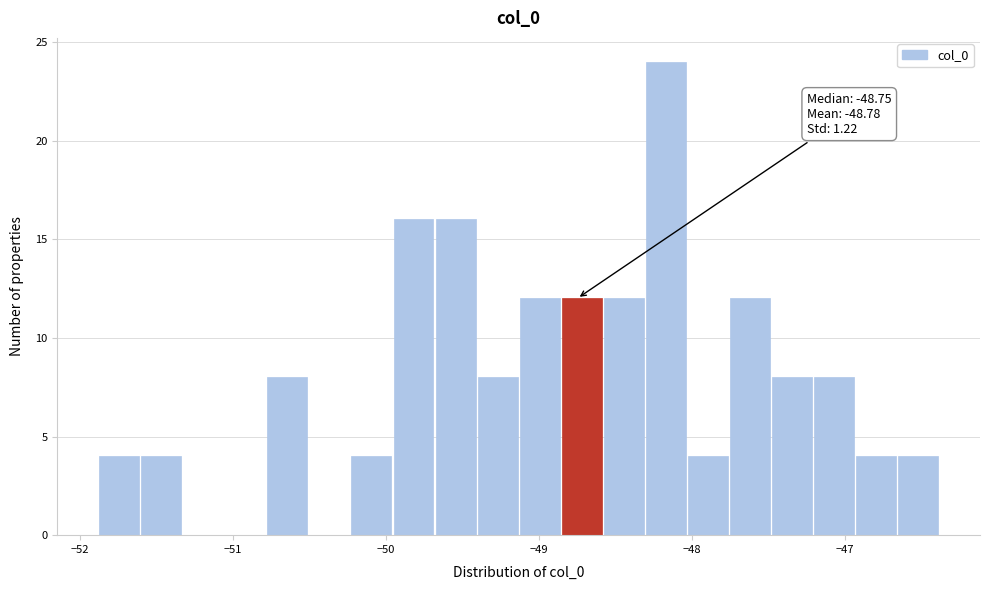

Around what value on the x-axis is the tallest bar? Give the approximate position of its centre, as read against the axis.

-48.2